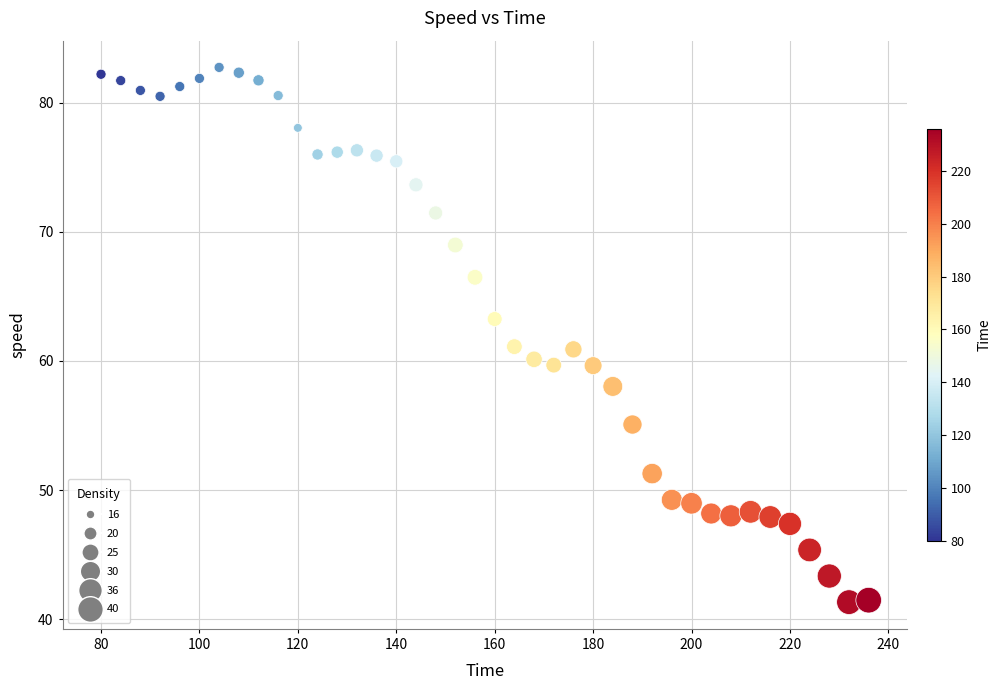

What is the range of X values (max minus min)?

156.0